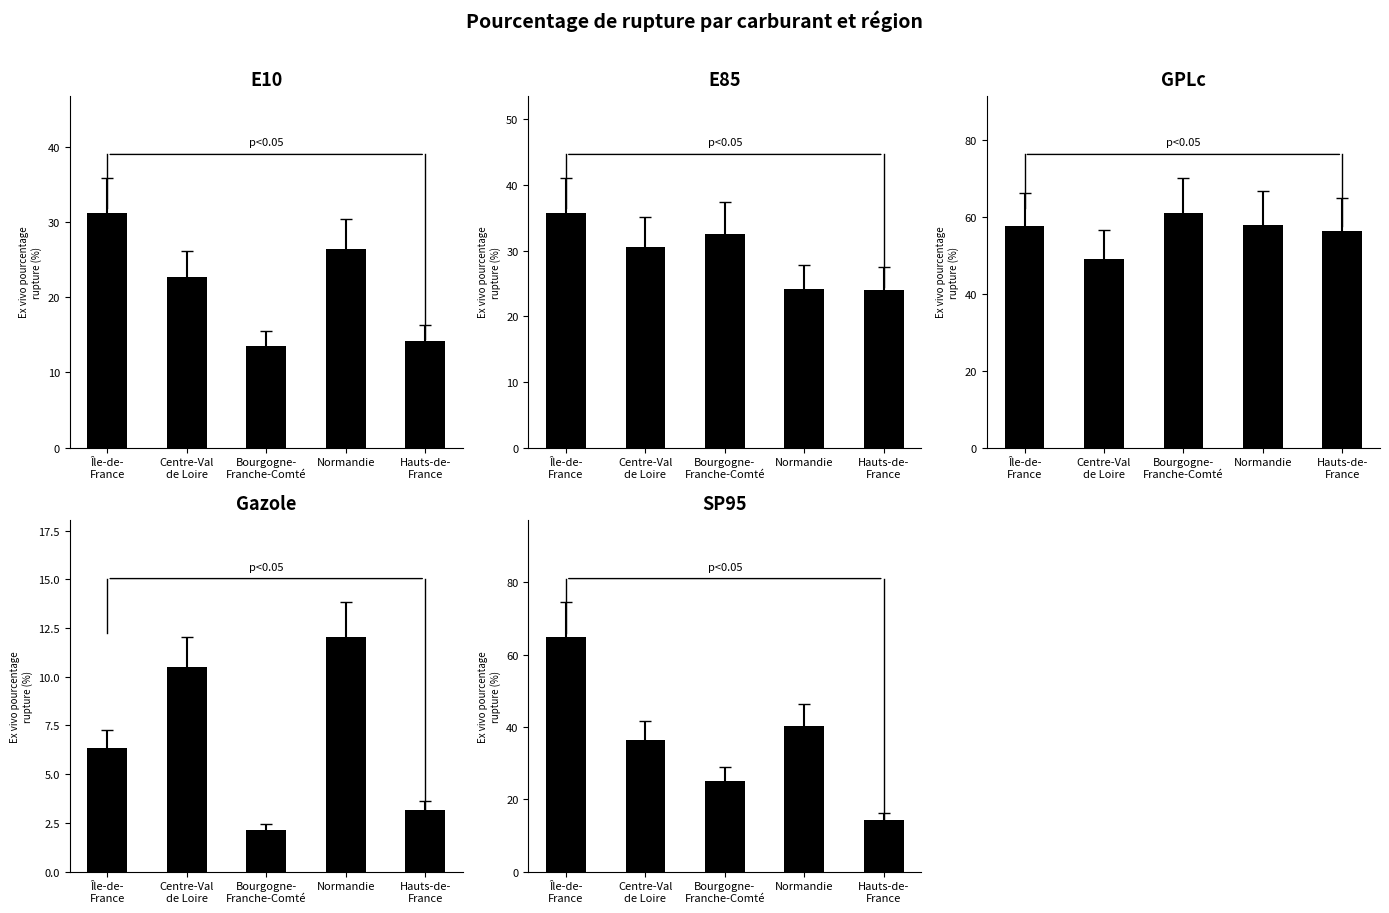

Is it true that GPLc equals 57.7 at Île-de-
France?

True